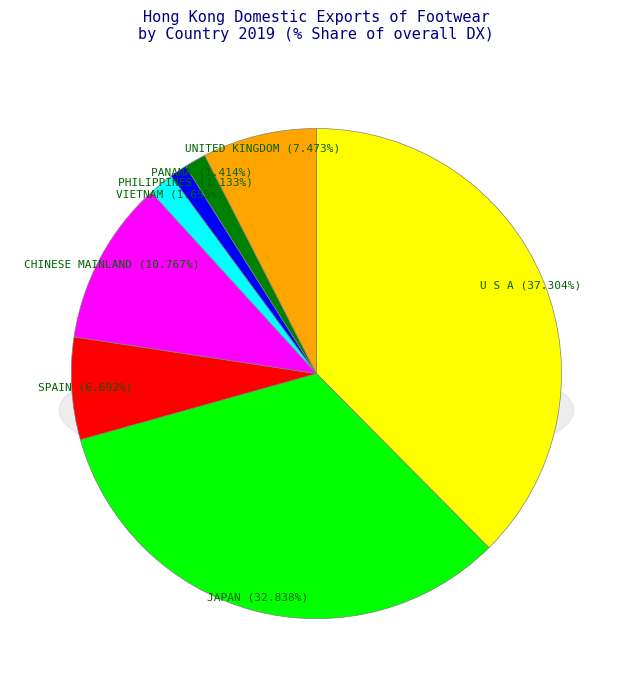

To the nearest percent, what is the average slice percentage?

12%